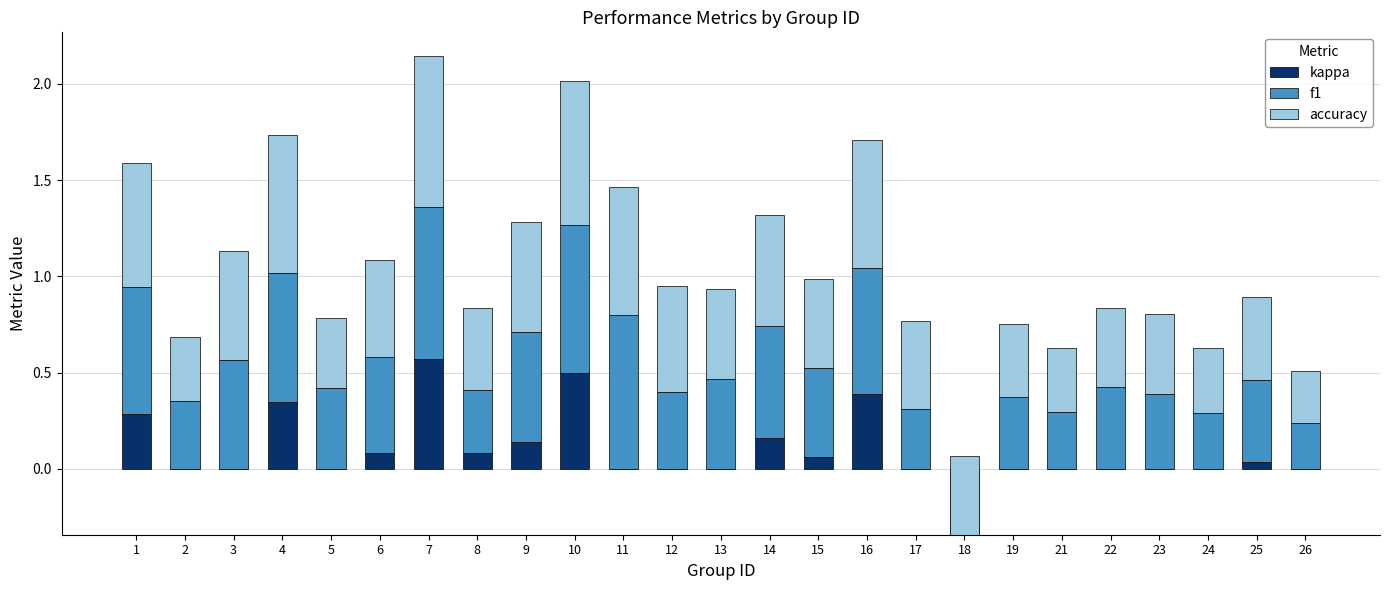

Is it true that kappa equals 0.1 at 16?

False